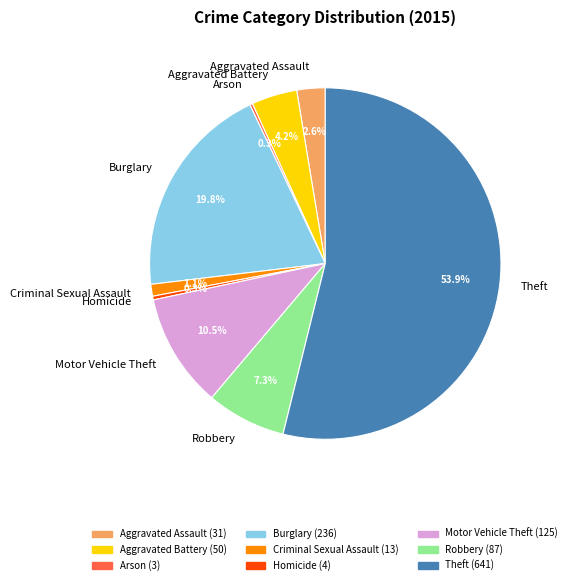

Does Aggravated Assault account for over 50% of the chart?

No